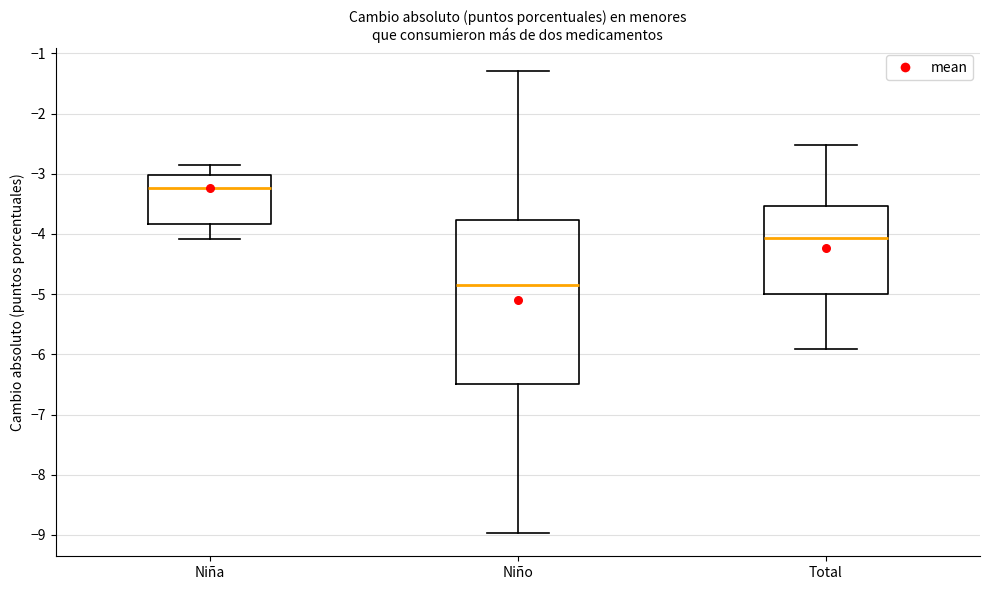

Where is the upper edge of the box for Niño on the y-axis? The values are not printed on the chart, so give them approximately, as read against the axis.

-3.8